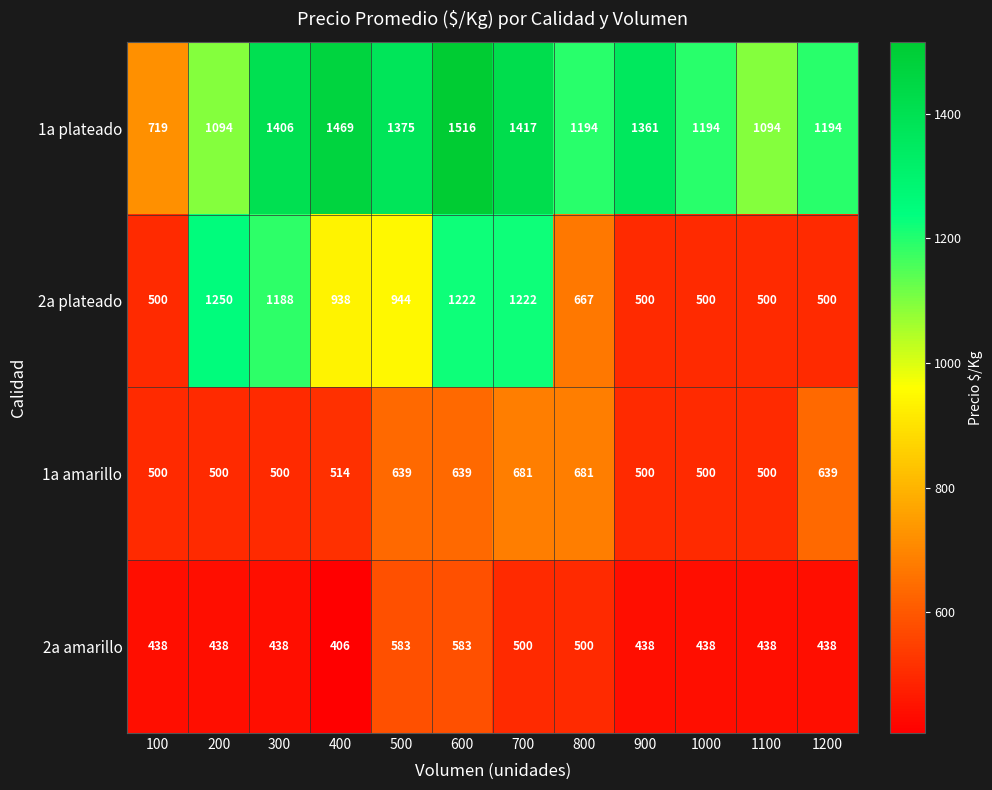

What is the difference between the highest and lowest values at 600?

933